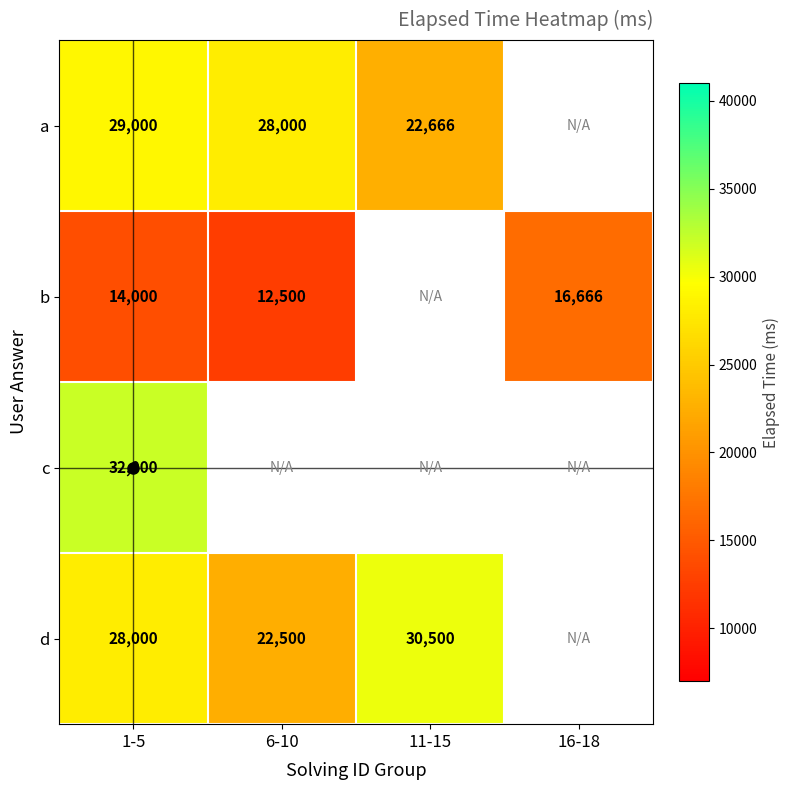

What is the difference between the a values at 11-15 and 1-5?

6334